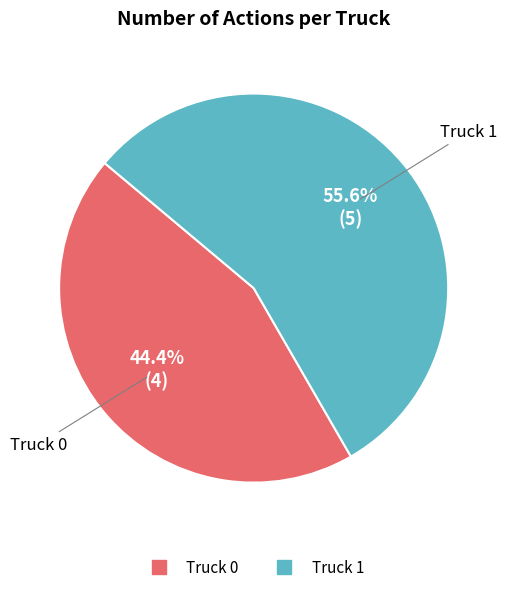

Which category accounts for the majority?

Truck 1